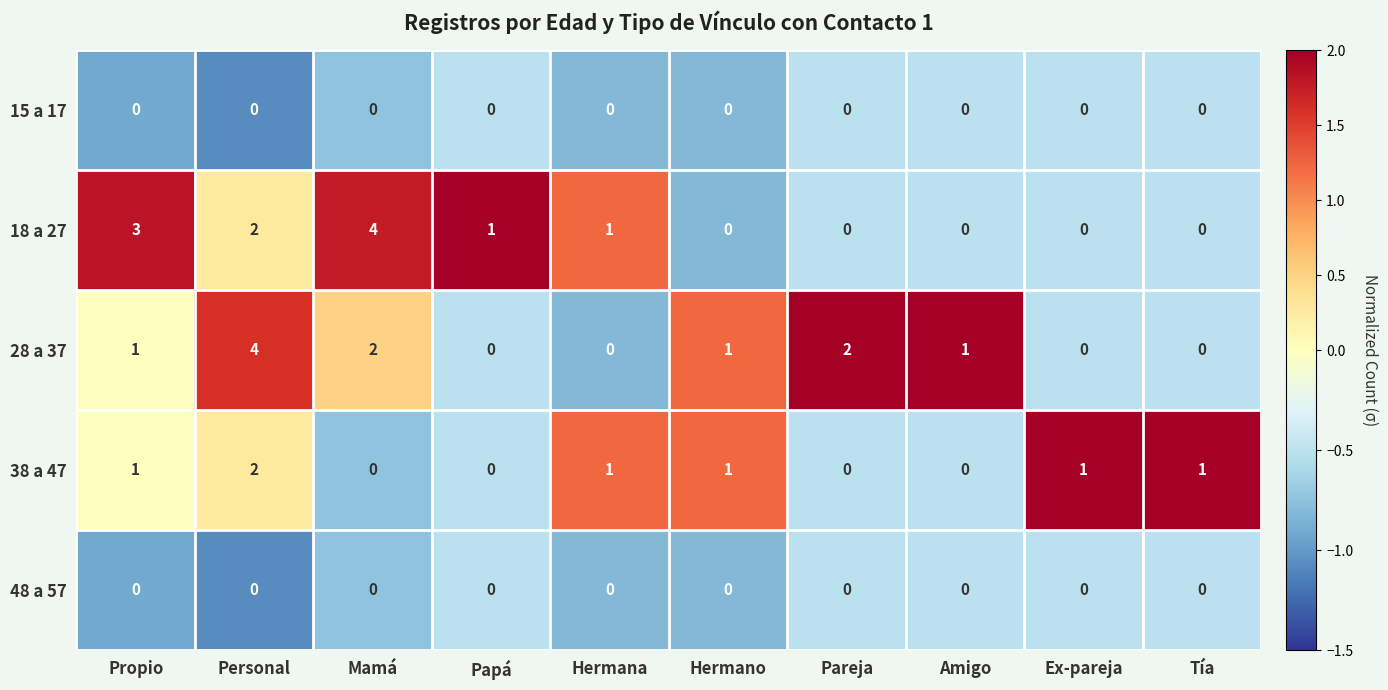

Which category has the highest value in the 18 a 27 series?

Mamá